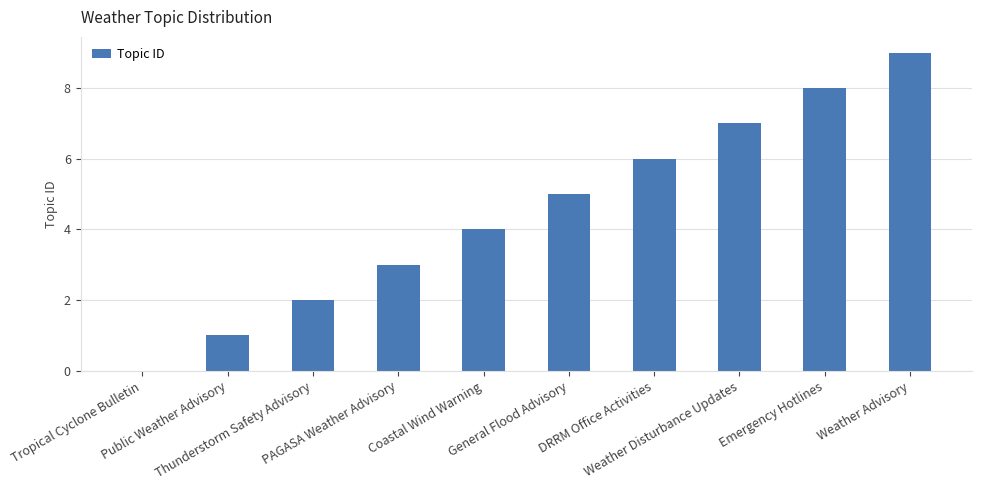

What is the sum of all values?

45